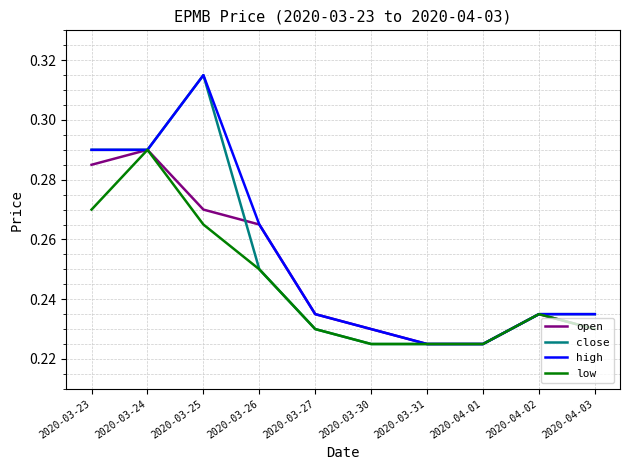

Count the open values in the range 0 to 1.

10